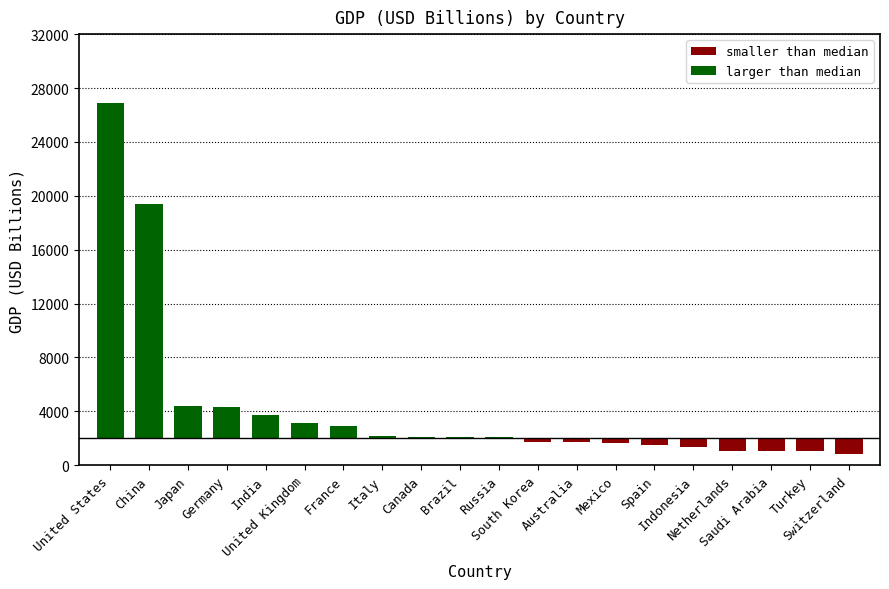

Rank the series by their maximum value, from lowest to highest.

below_baseline, above_baseline